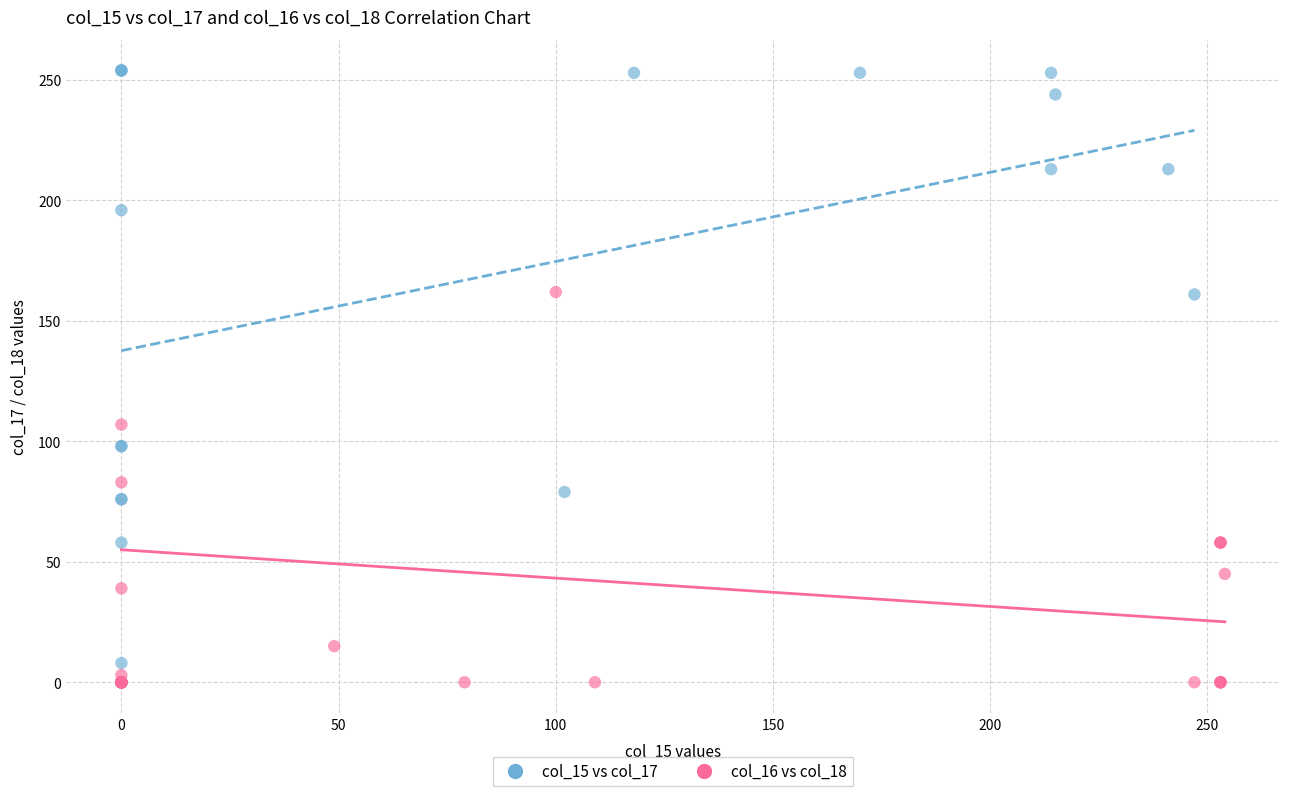

Which series has the widest spread of Y values?

col_15 vs col_17